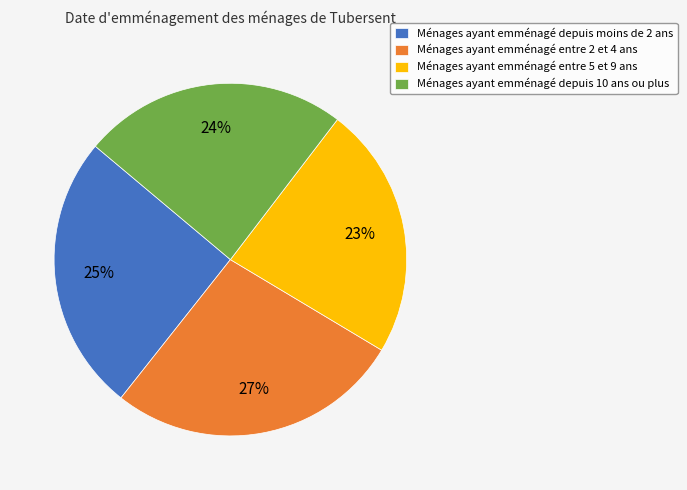

How many slices are in this pie chart?

4